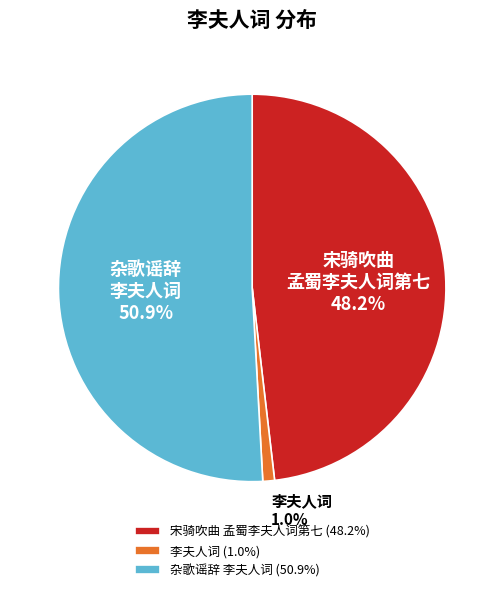

What percentage is the 宋骑吹曲 孟蜀李夫人词第七 slice, to the nearest percent?

48%